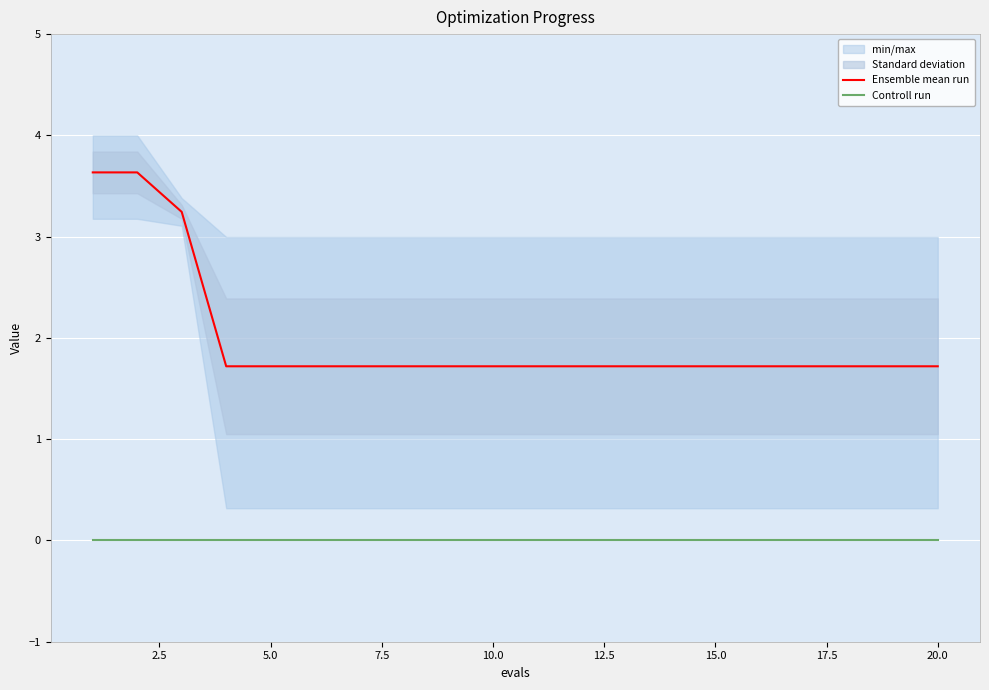

True or false: Ensemble mean run and Controll run intersect in this chart.

False